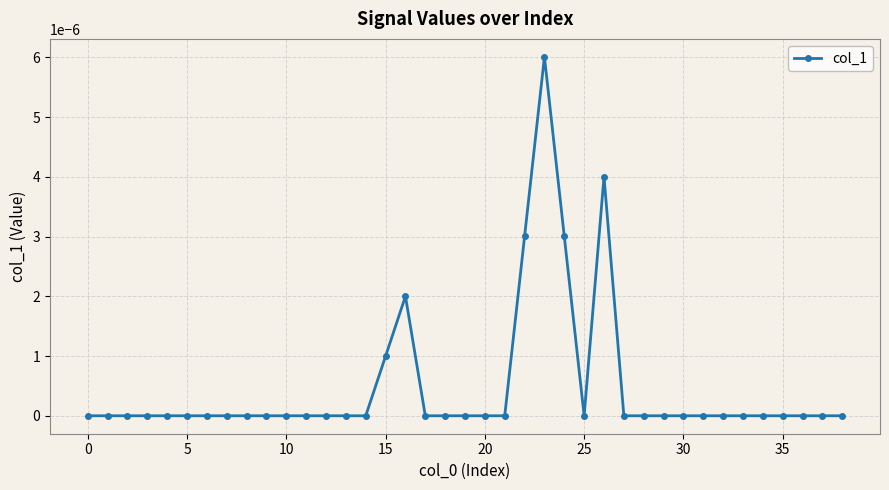

True or false: there are more than 1 points higher than both neighbors.

True